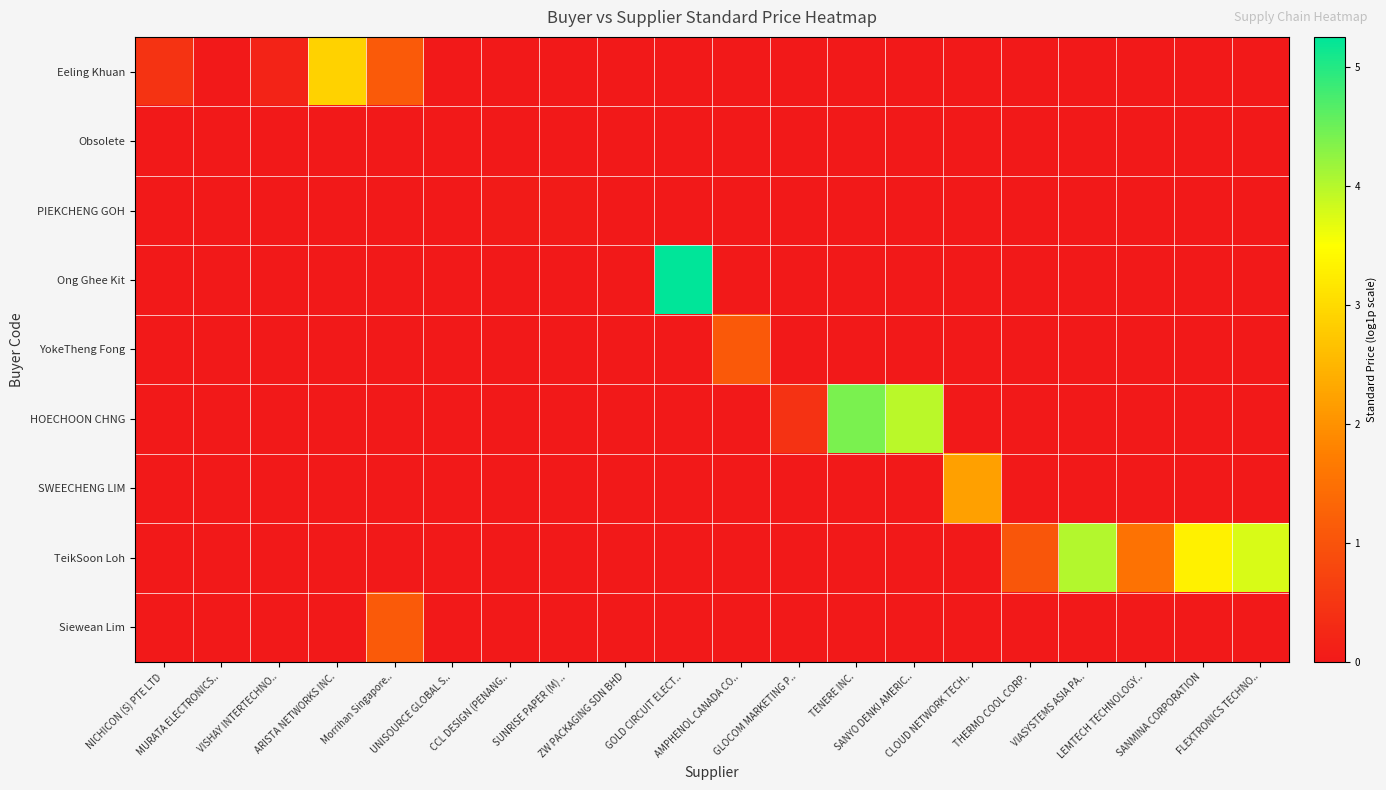

Rank the series by their maximum value, from highest to lowest.

Ong Ghee Kit, HOECHOON CHNG, TeikSoon Loh, Eeling Khuan, SWEECHENG LIM, Siewean Lim, YokeTheng Fong, PIEKCHENG GOH, Obsolete